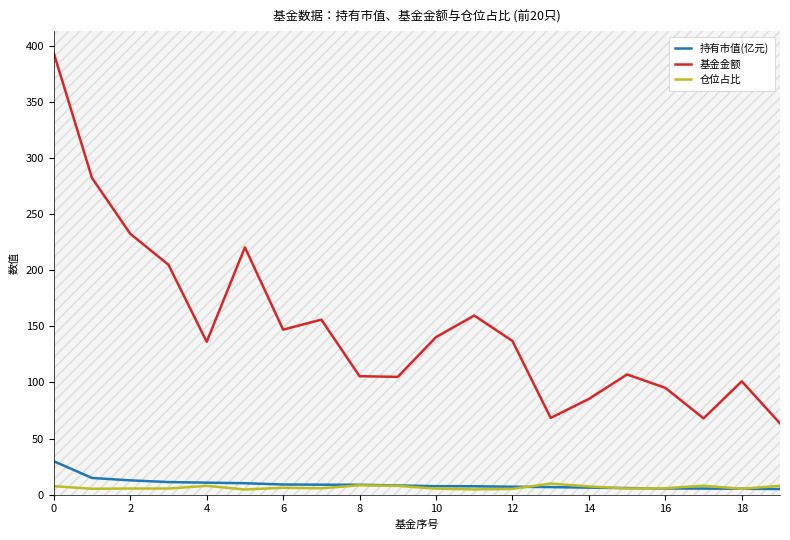

What are all the series names shown in the legend?

持有市值(亿元), 基金金额, 仓位占比